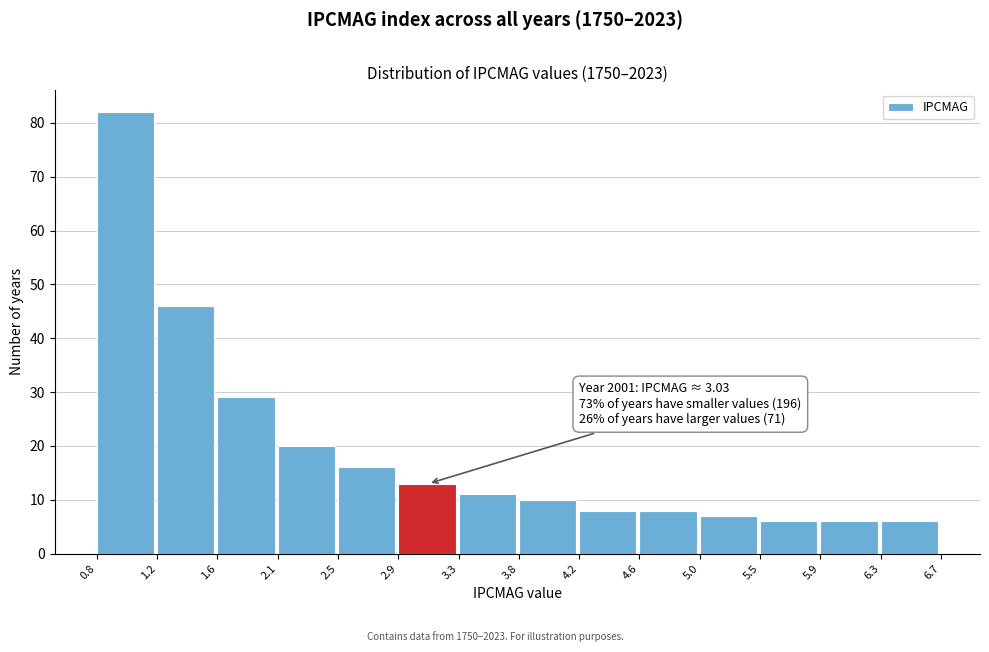

Over which range of the x-axis is the bar tallest?

0.8 to 1.2